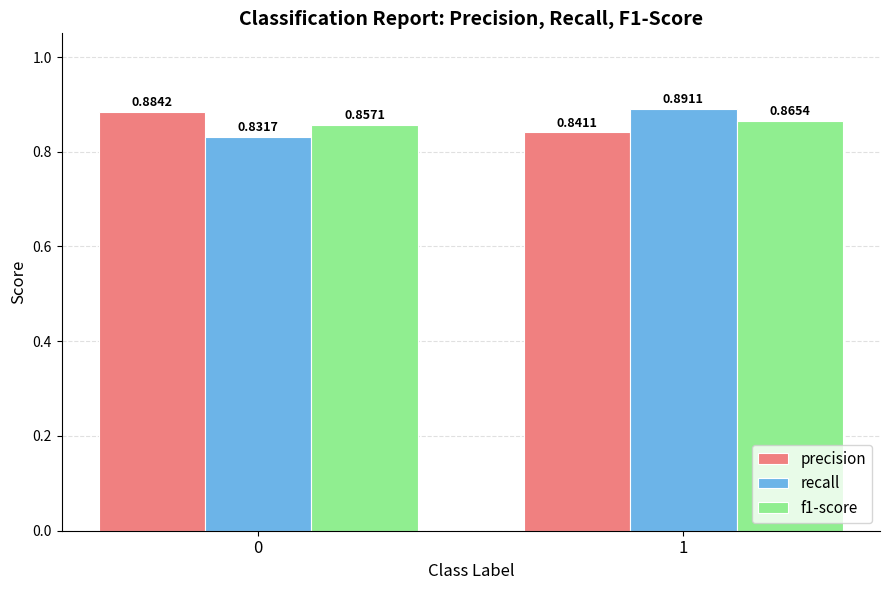

List the labels in order of recall value, smallest first.

0, 1